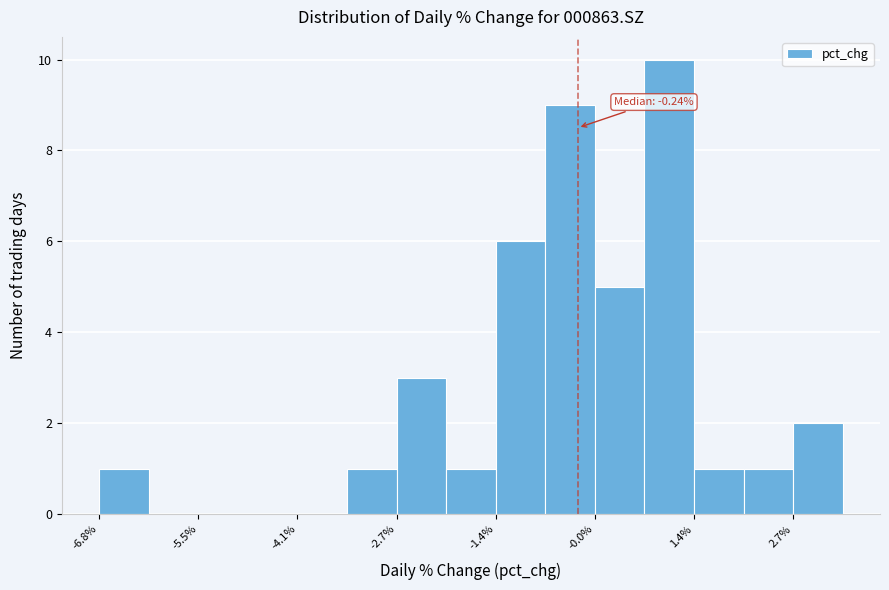

Read against the x-axis, roughly where is the centre of the tallest bar?

1.0